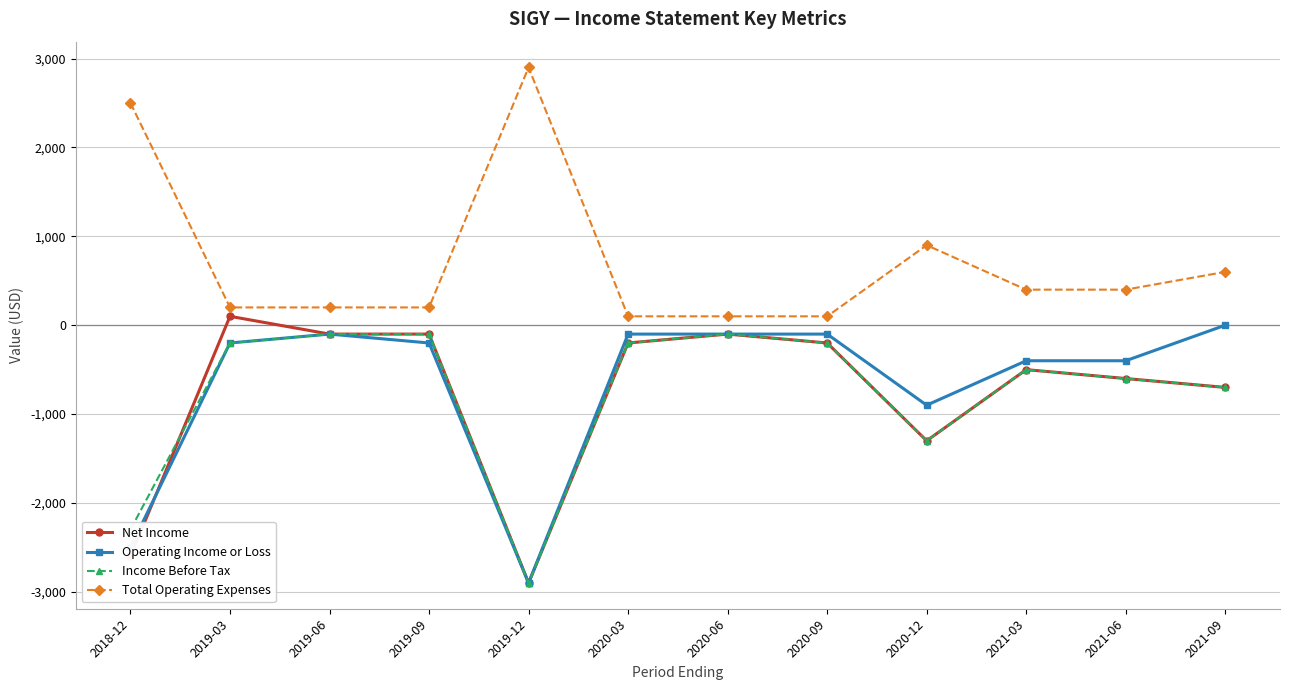

How many lines are shown in the chart?

4